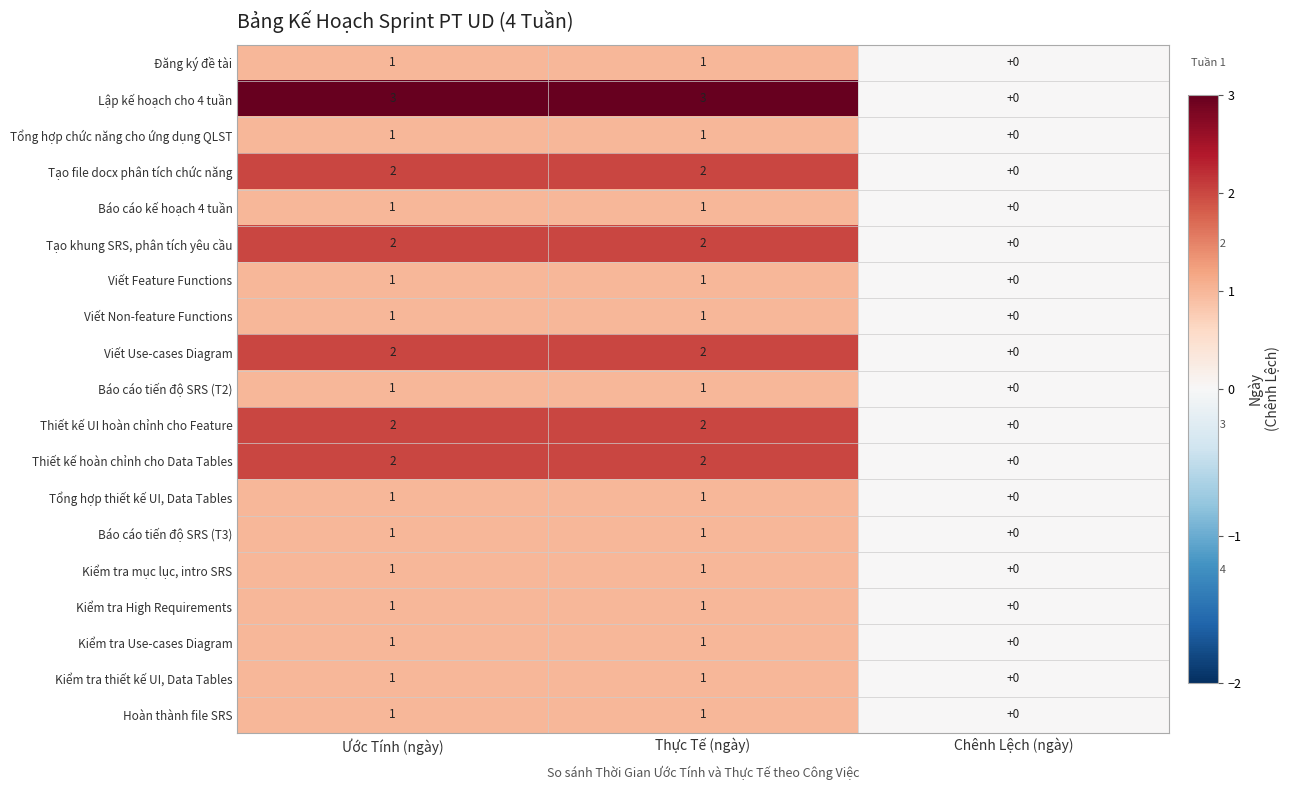

Which series has the widest spread of values?

Lập kế hoạch cho 4 tuần